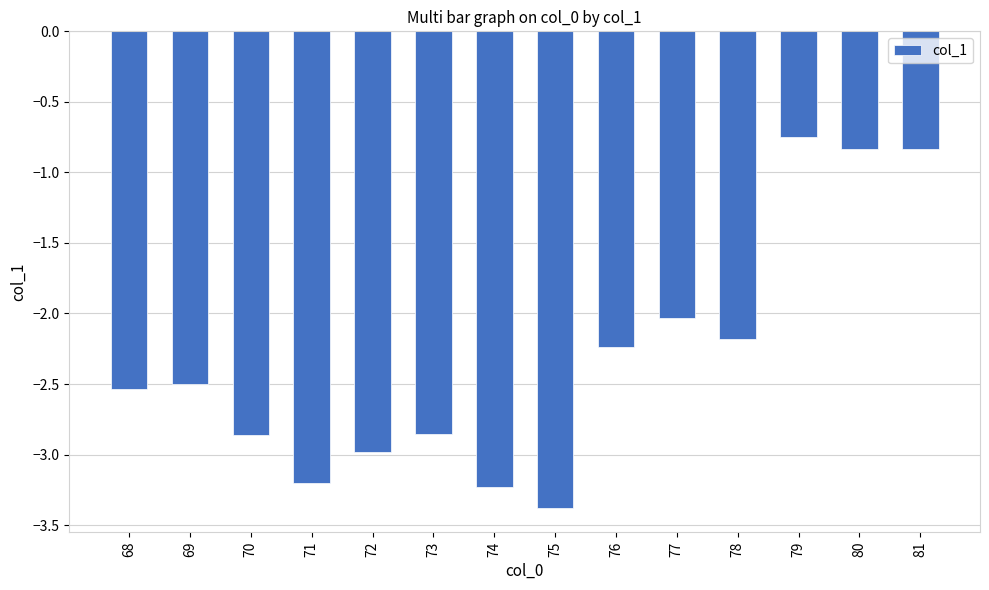

What is the change in value from 70 to 81?

+2.0